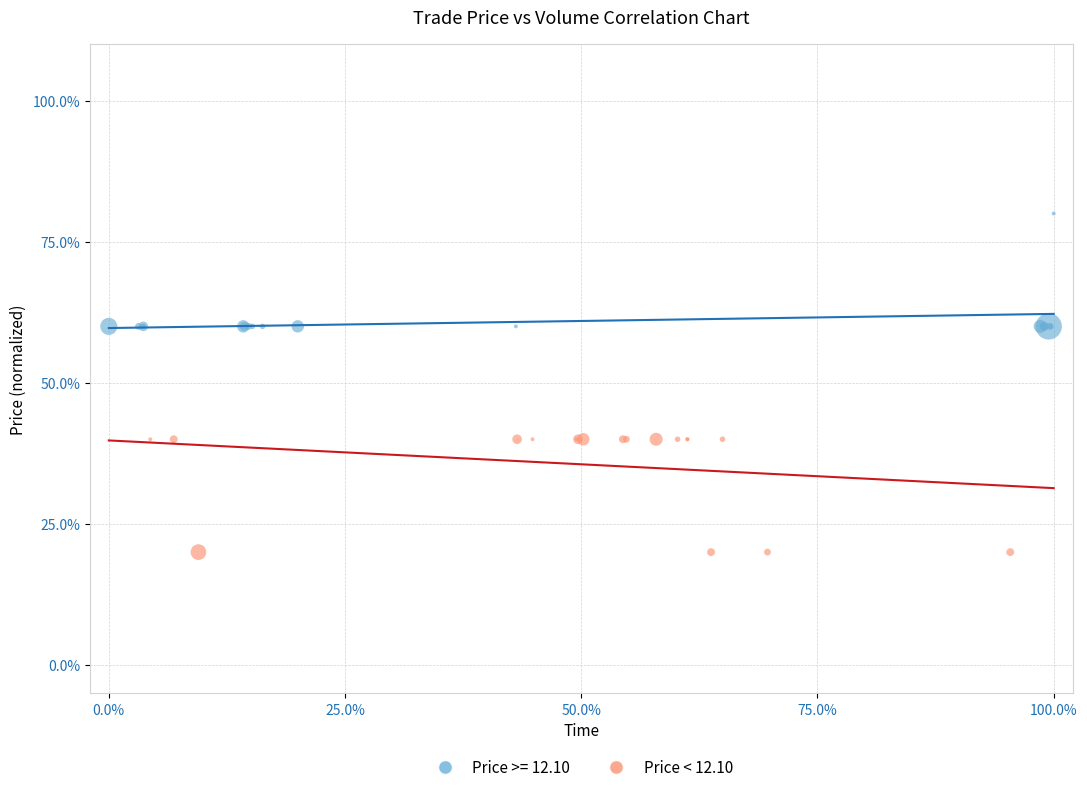

Which series contains the lowest Y value?

Price < 12.10